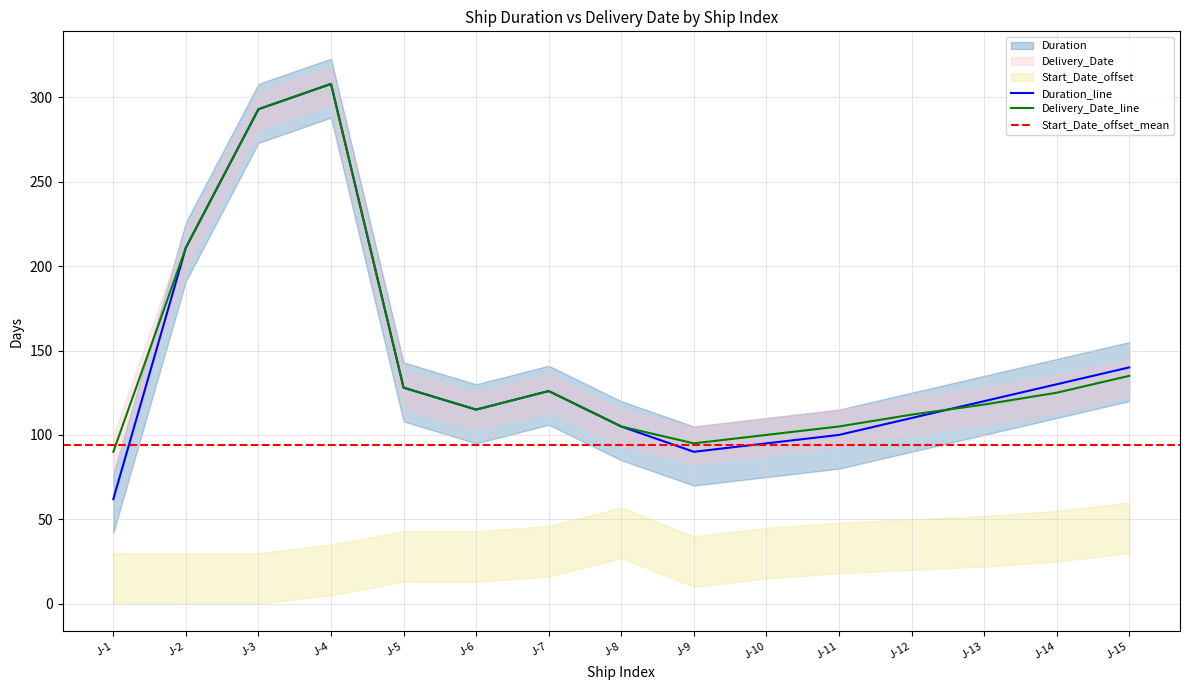

What is the difference between the maximum and minimum values in the Duration series?

246